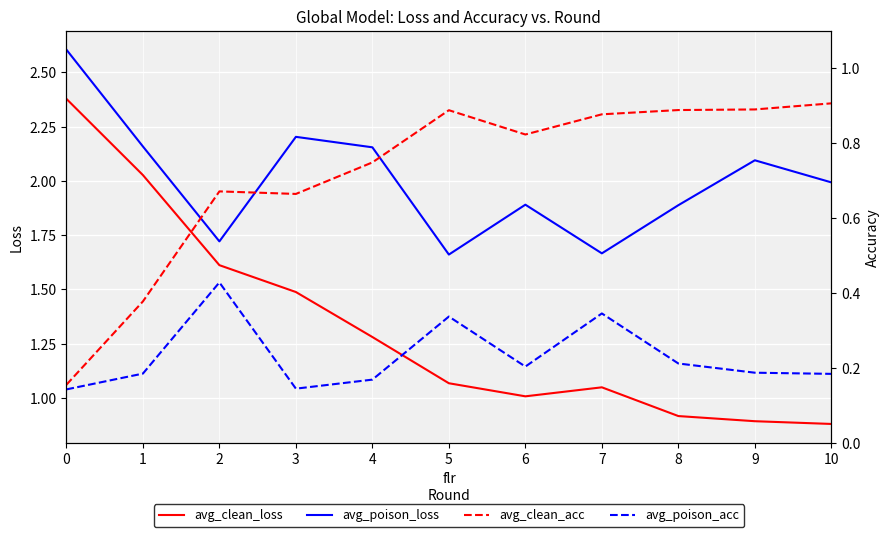

What is the average value of the avg_clean_loss series?

1.3